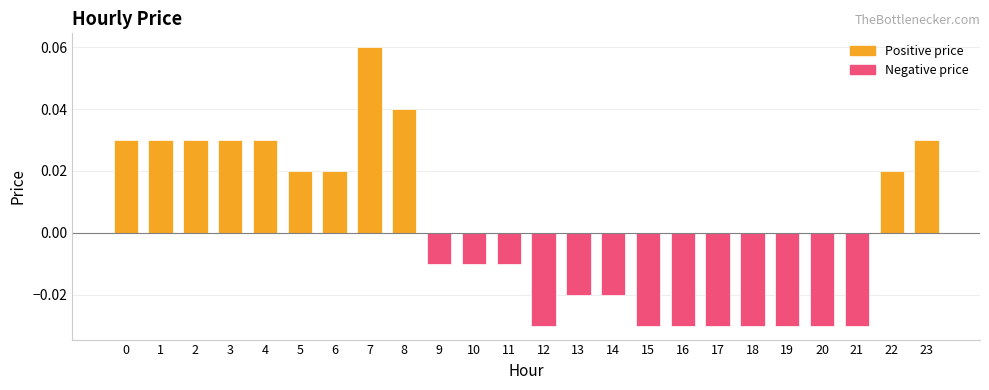

Which has a higher value, 14 or 10?

10